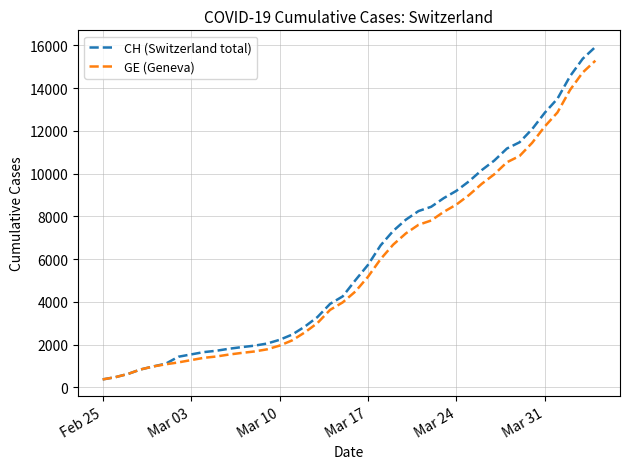

What is the minimum value shown in the chart?

375